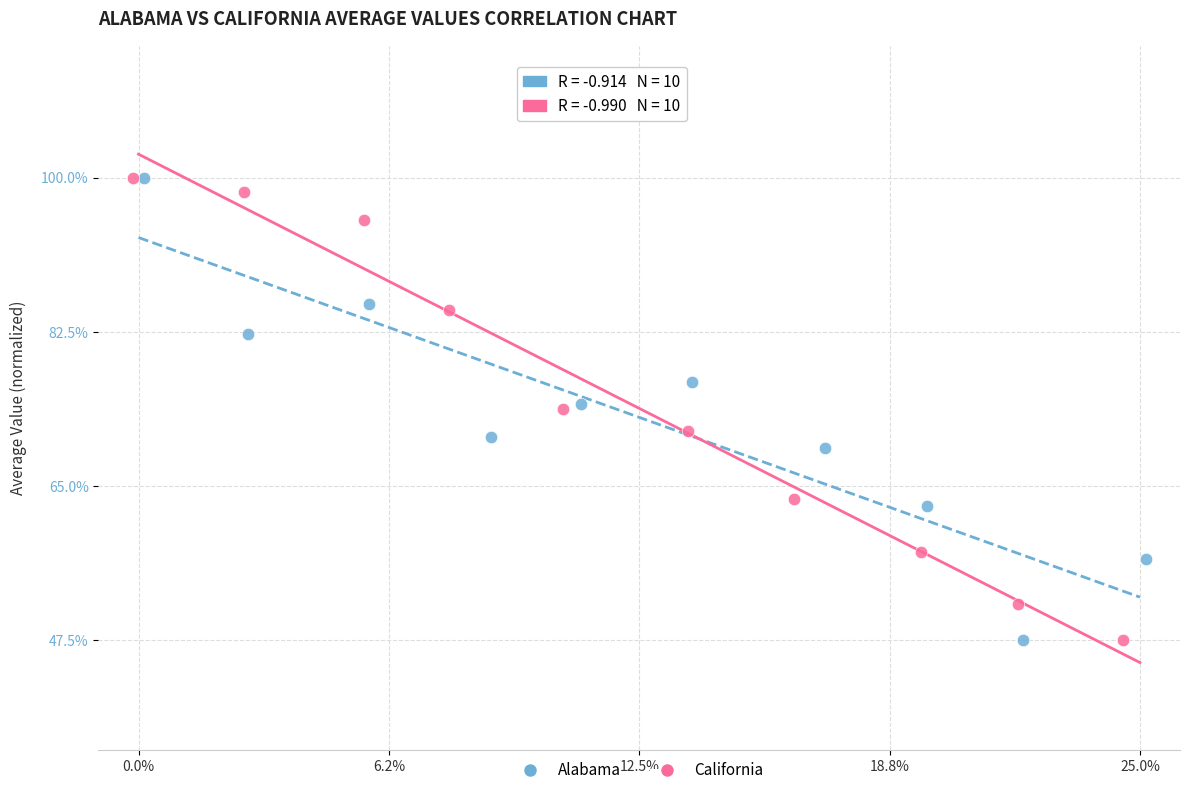

What are all the series names shown in the legend?

Alabama, California